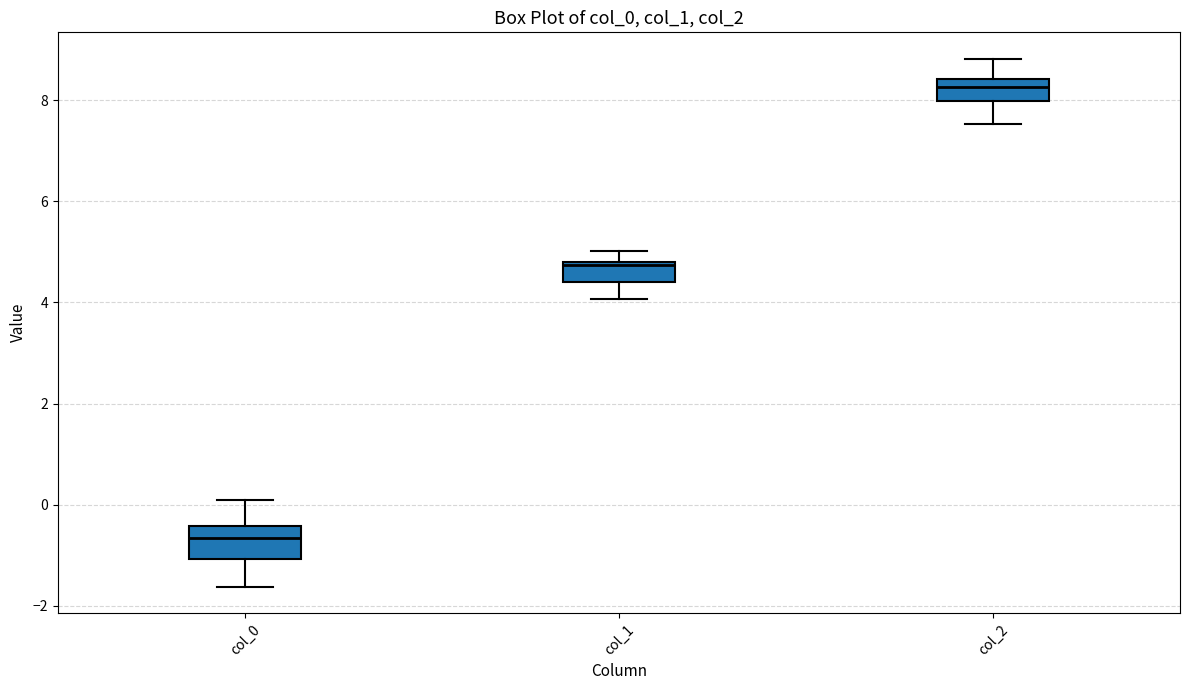

Reading left to right, read every box against the y-axis: the position of its median line, the range the box covers, and the ends of its whiskers. The values are not printed on the chart, so give them approximately, as read against the axis.

col_0: median -0.6, box -1.0 to -0.4, whiskers -1.6 to 0.0
col_1: median 4.8 (just below the box's upper edge), box 4.4 to 4.8, whiskers 4.0 to 5.0
col_2: median 8.2, box 8.0 to 8.4, whiskers 7.6 to 8.8